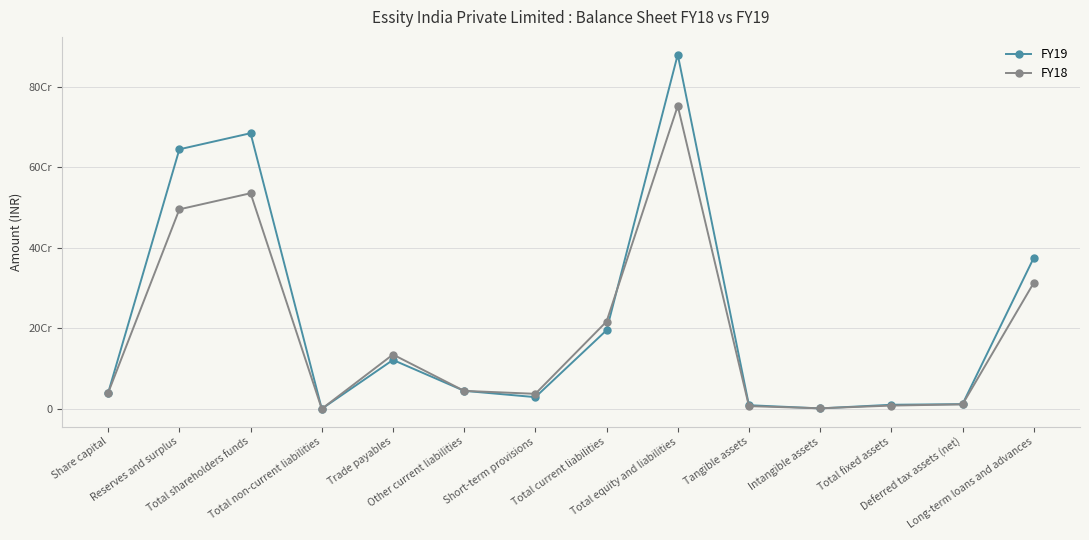

Does the chart have visible grid lines?

Yes